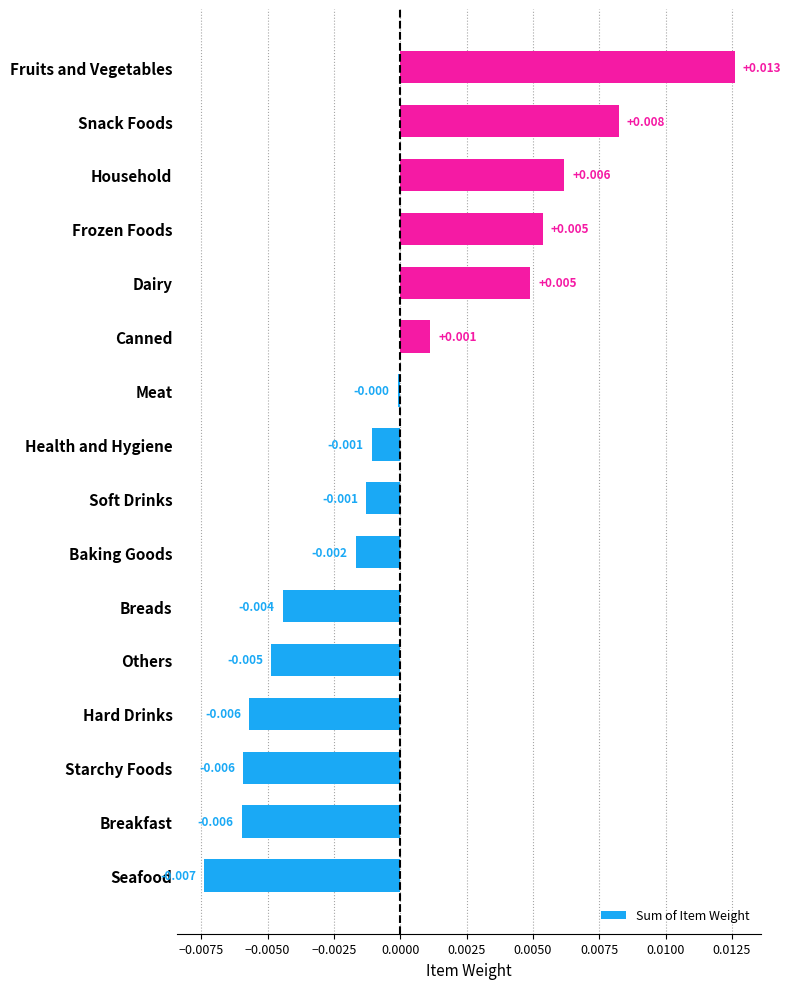

At which label is the value closest to 0?

Meat